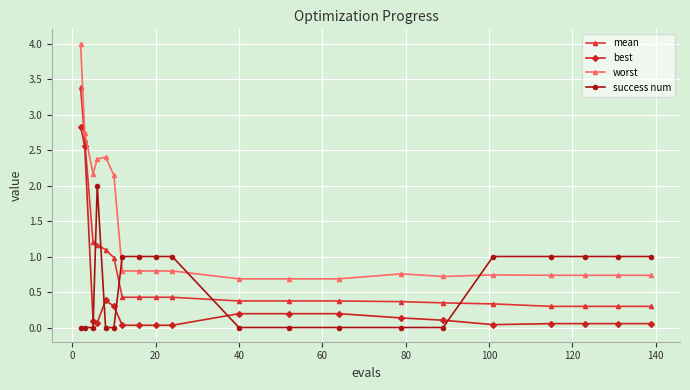

Which series has the largest total across all categories?

worst